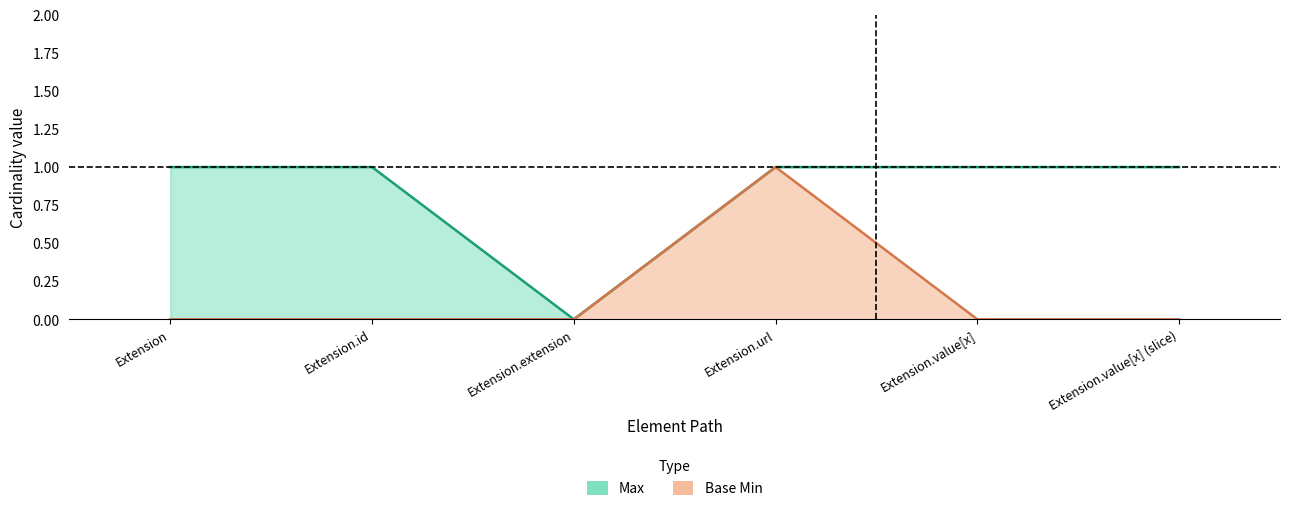

True or false: Max and Base Min cross at least once.

False